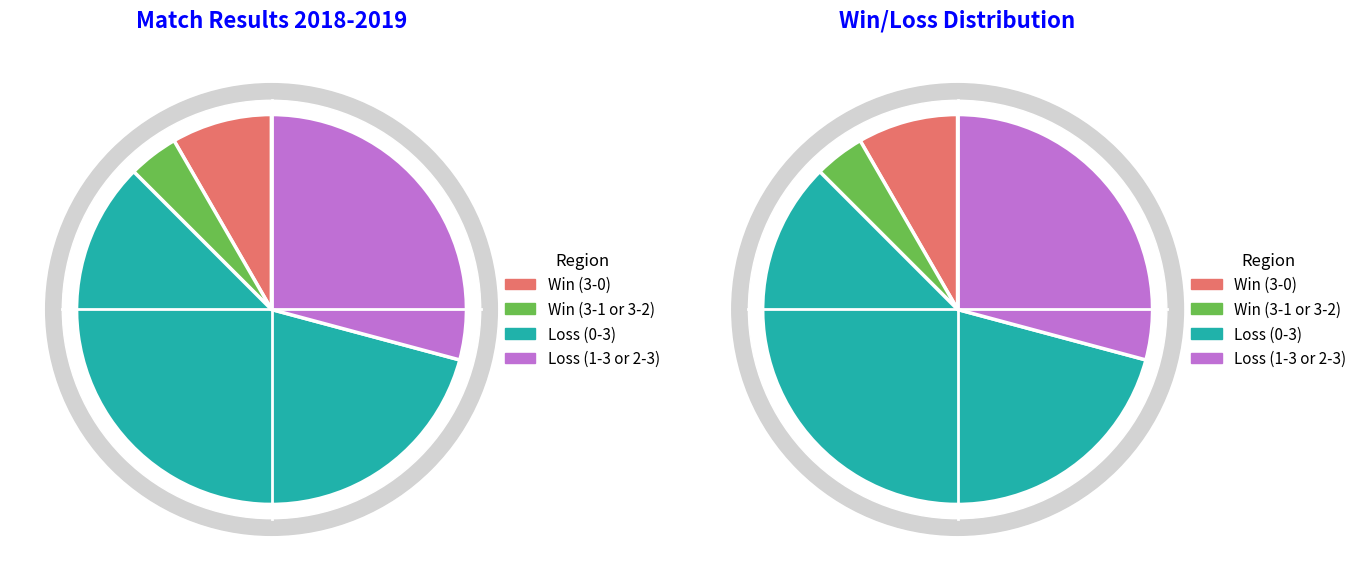

Is it true that W 3 - 1 is 12% of the pie?

False